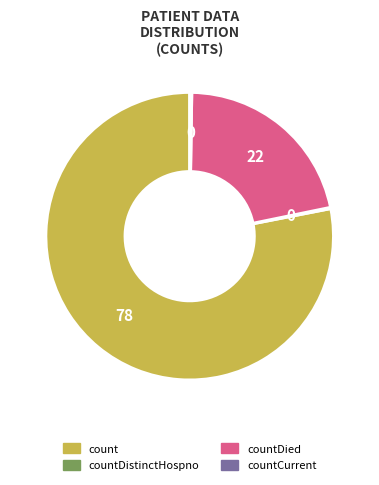

True or false: count accounts for 92% of the total.

False